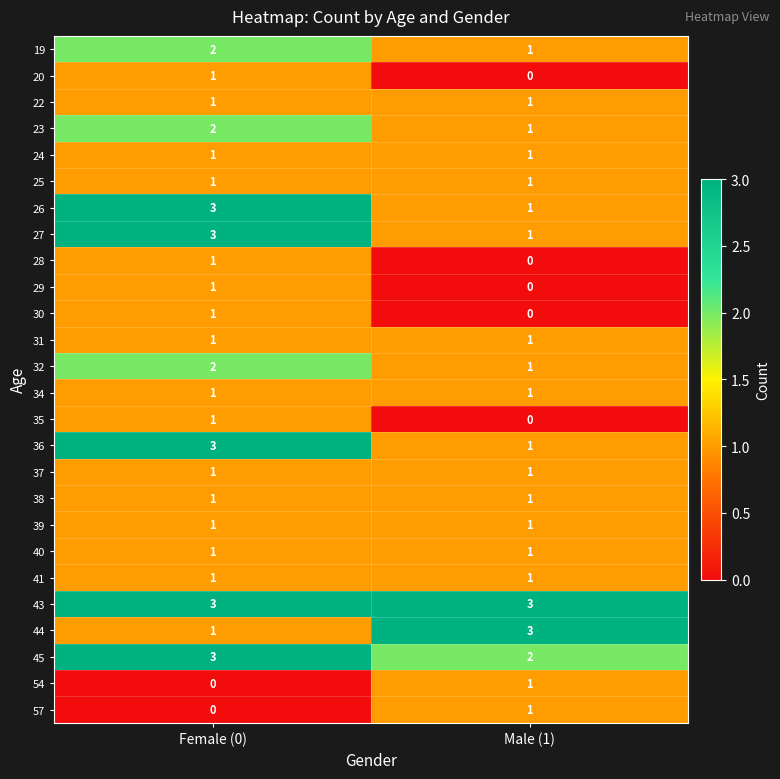

What is the spread (max minus min) of values at Female (0)?

3